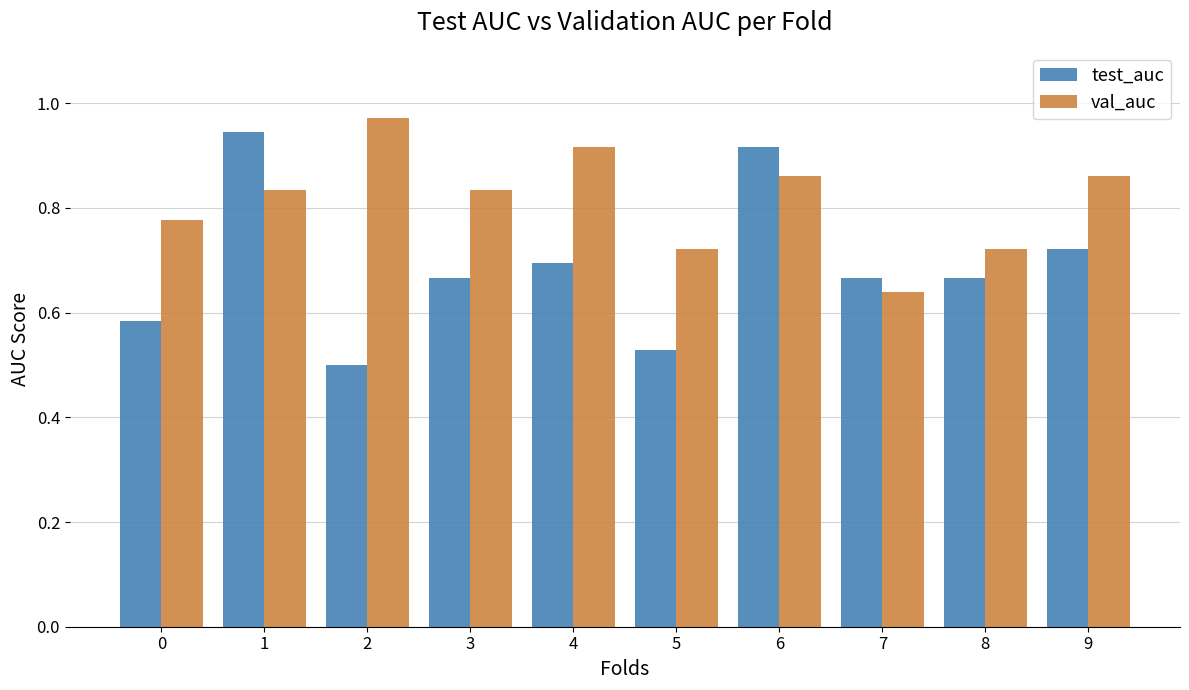

At which label does test_auc reach its minimum?

2